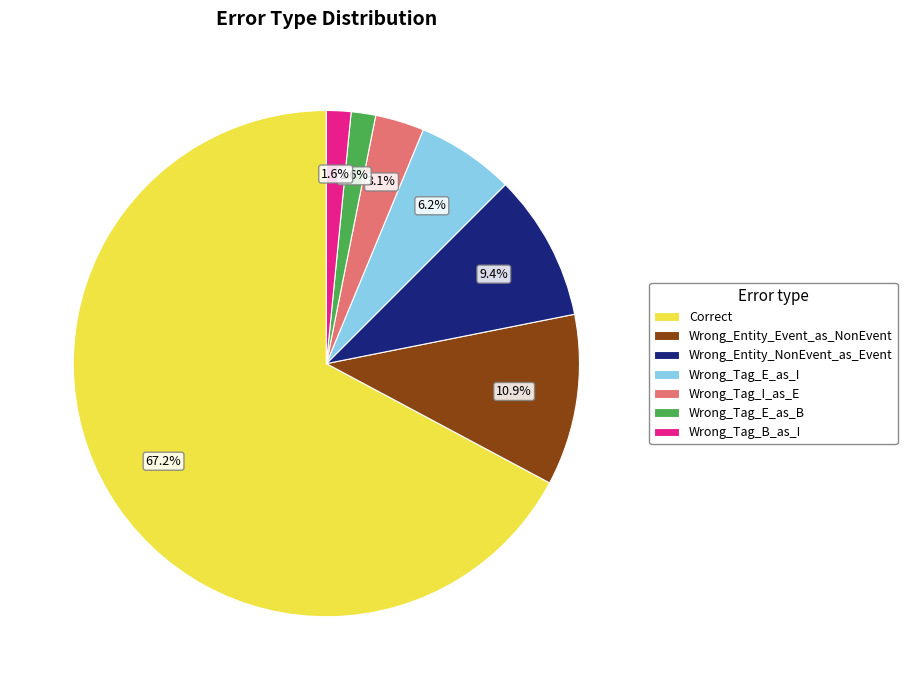

Is the sum of Correct and Wrong_Tag_B_as_I greater than half?

Yes